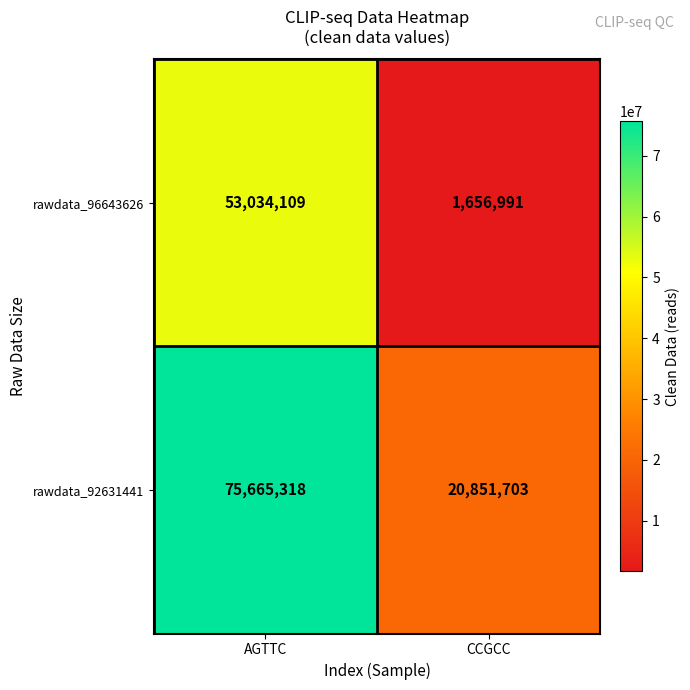

At how many categories does at least one series exceed 48377081?

1